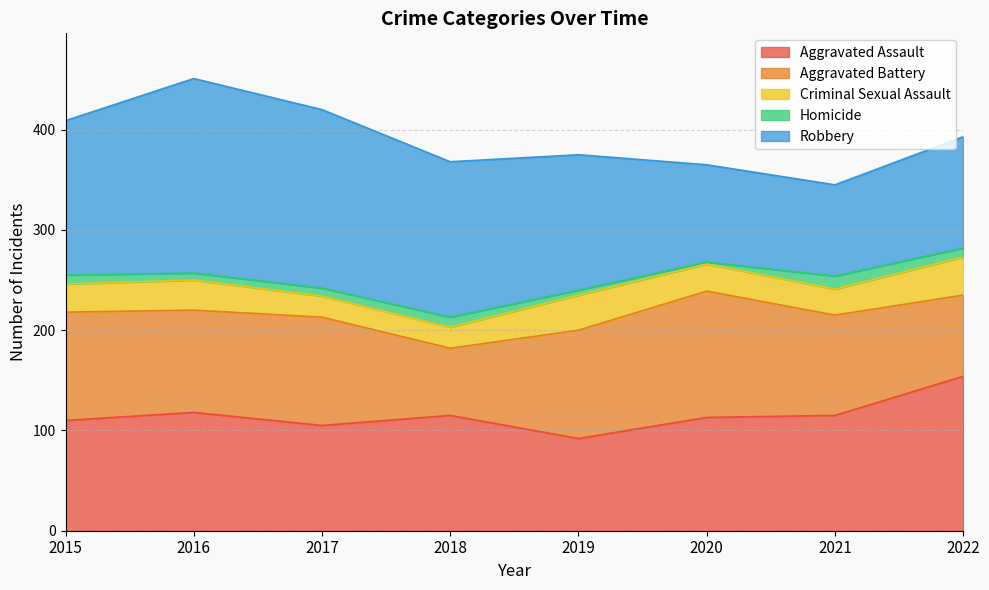

Reading left to right, what are all the values shown in this chart?

Aggravated Assault: 110	118	105	115	92	113	115	154
Aggravated Battery: 108	102	108	67	108	126	100	81
Criminal Sexual Assault: 28	30	21	21	35	27	26	38
Homicide: 9	7	8	10	5	2	13	9
Robbery: 154	194	178	155	135	97	91	111